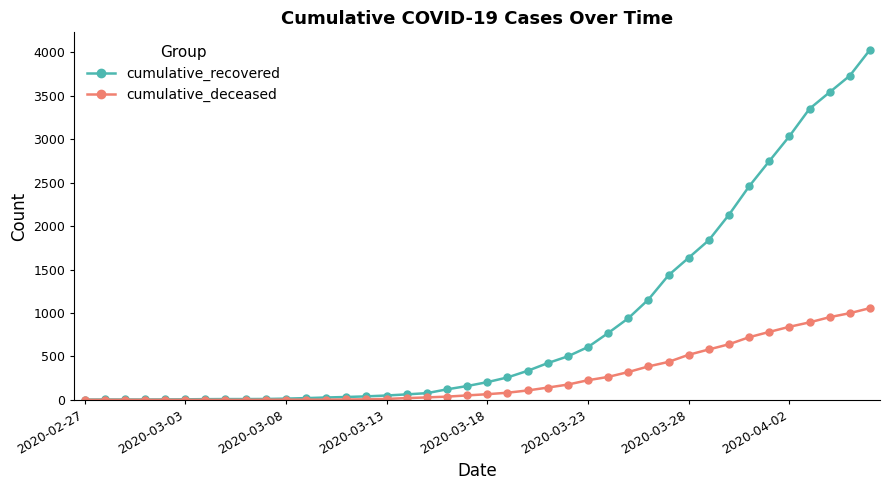

Which series has the largest range (max minus min)?

cumulative_recovered